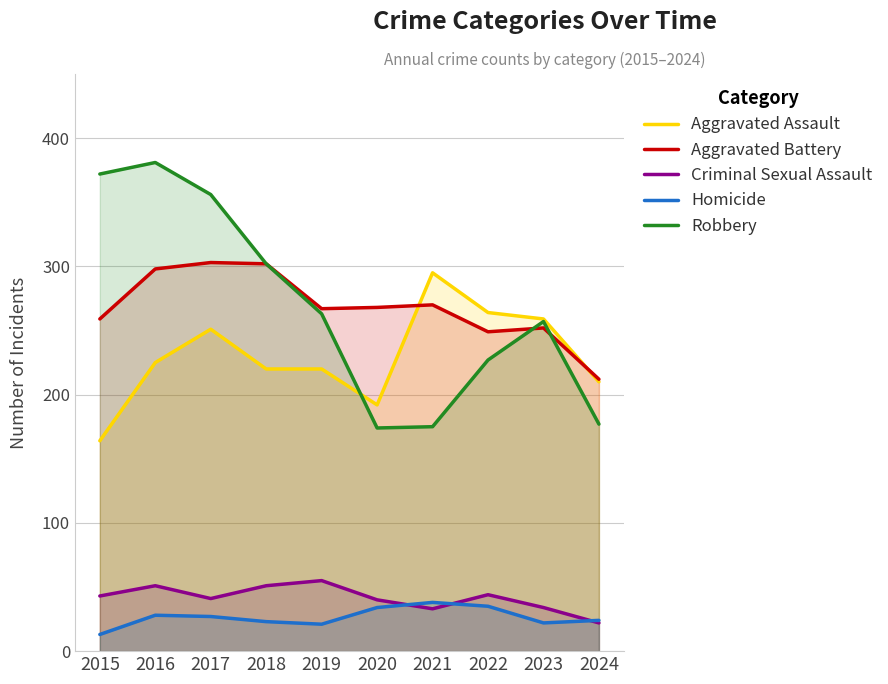

Is the value of Aggravated Assault at 2020 greater than the value of Aggravated Battery at 2023?

No